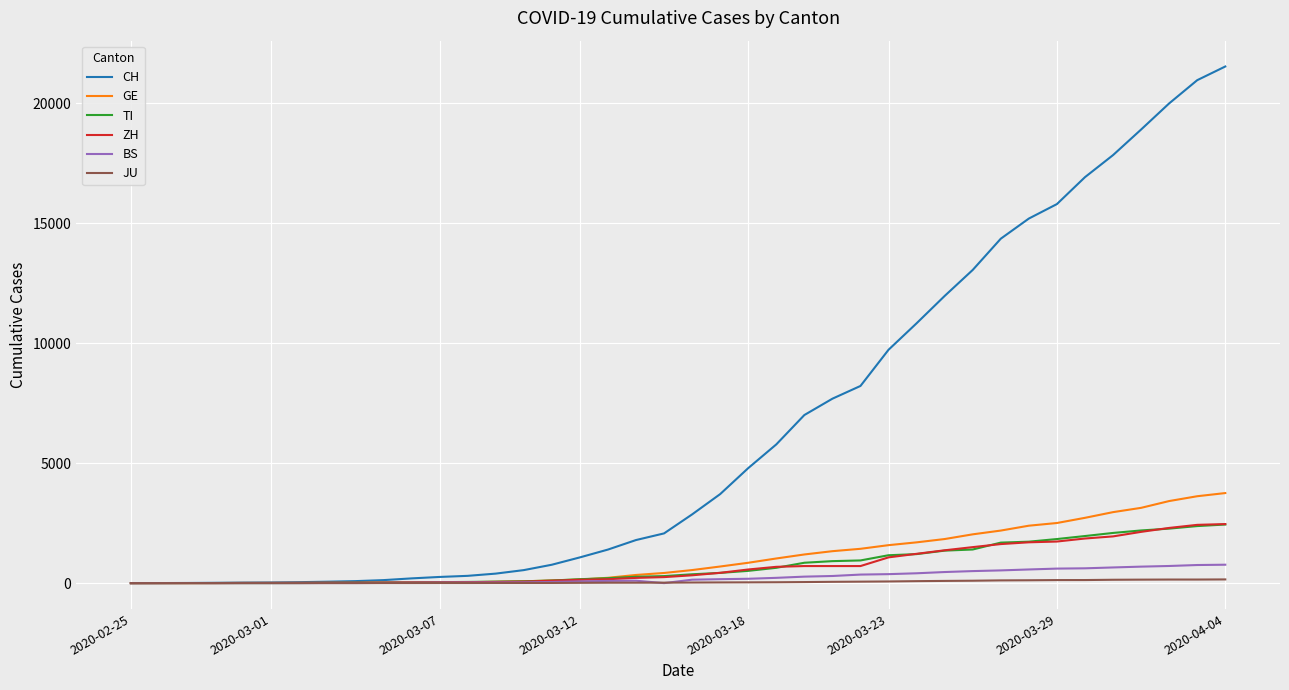

Which series ends up on top after the final intersection of ZH and BS?

ZH